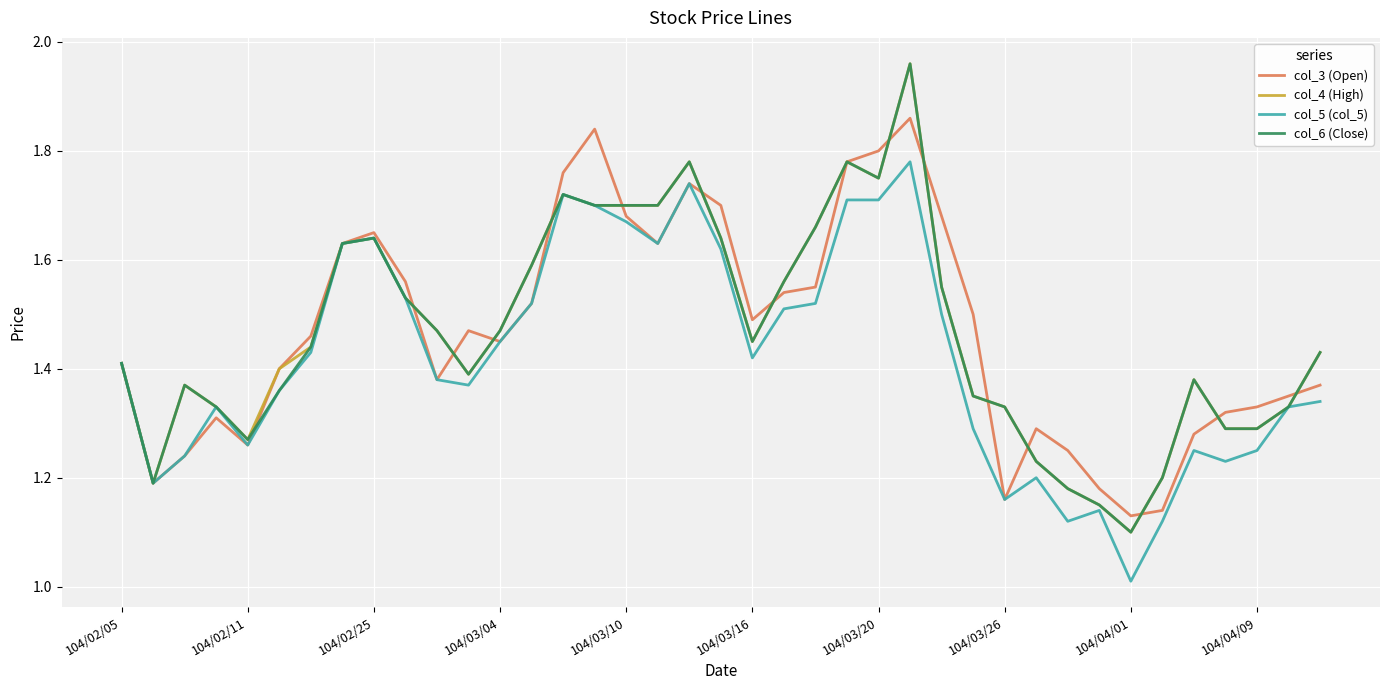

What are all the series names shown in the legend?

col_3 (Open), col_4 (High), col_5 (col_5), col_6 (Close)